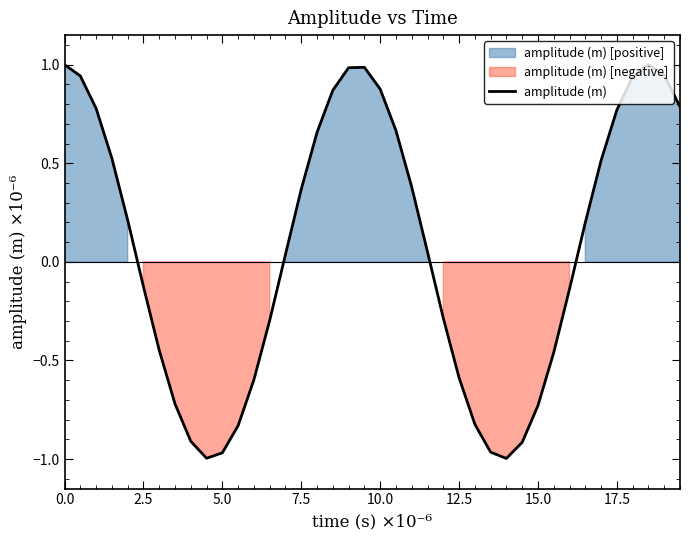

What is the highest value of the amplitude (m) series?

1.0